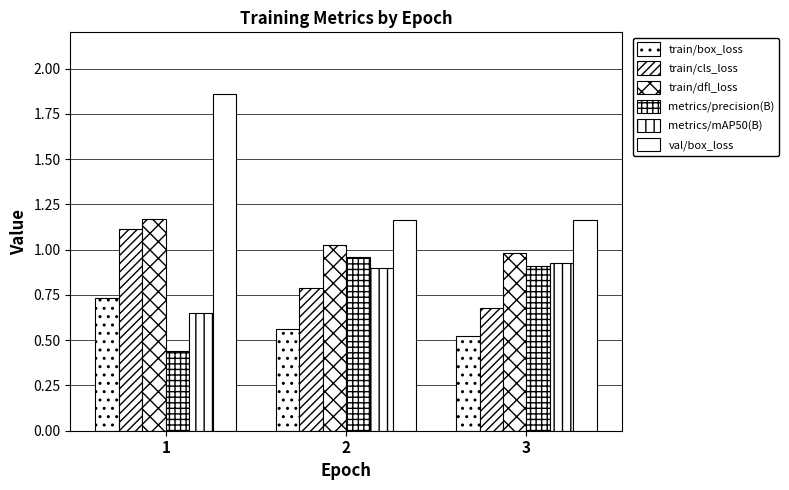

Rank the series at 3 from highest to lowest value.

val/box_loss, train/dfl_loss, metrics/mAP50(B), metrics/precision(B), train/cls_loss, train/box_loss